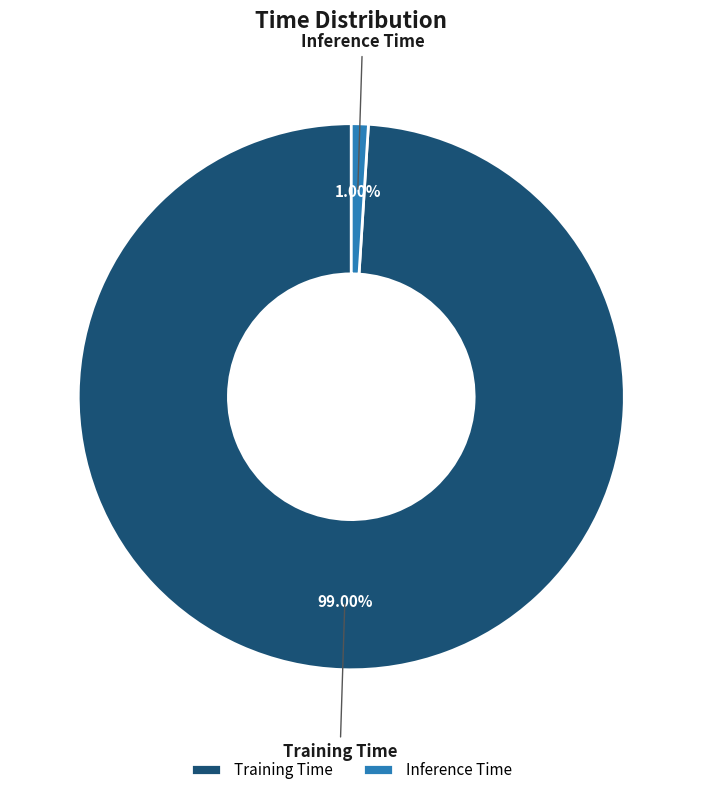

What percentage is the Training Time slice, to the nearest percent?

99%